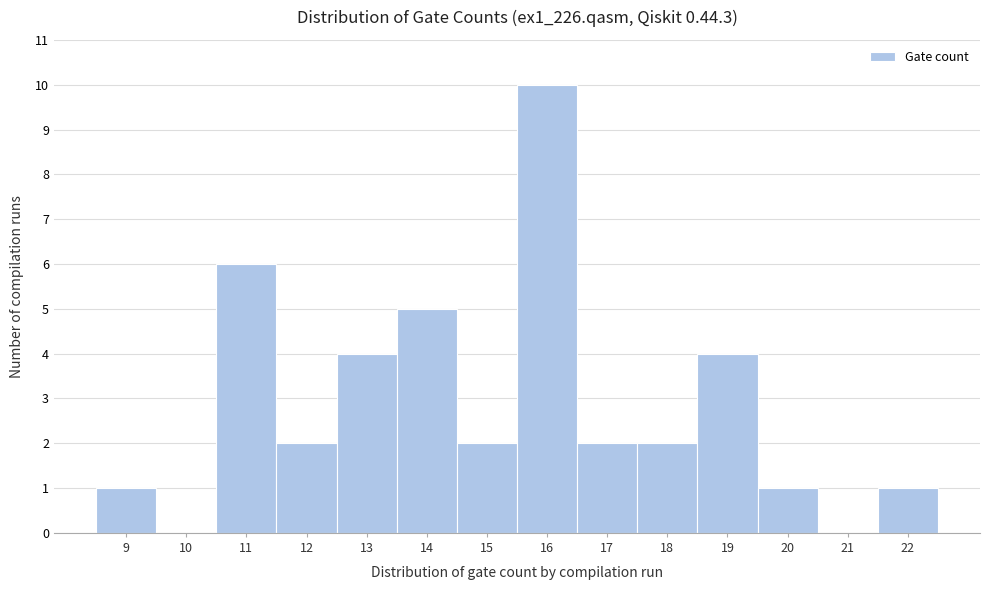

What is the height of the bar covering 18.5 to 19.5 on the x-axis? The values are not printed on the chart, so give them approximately, as read against the axis.

4